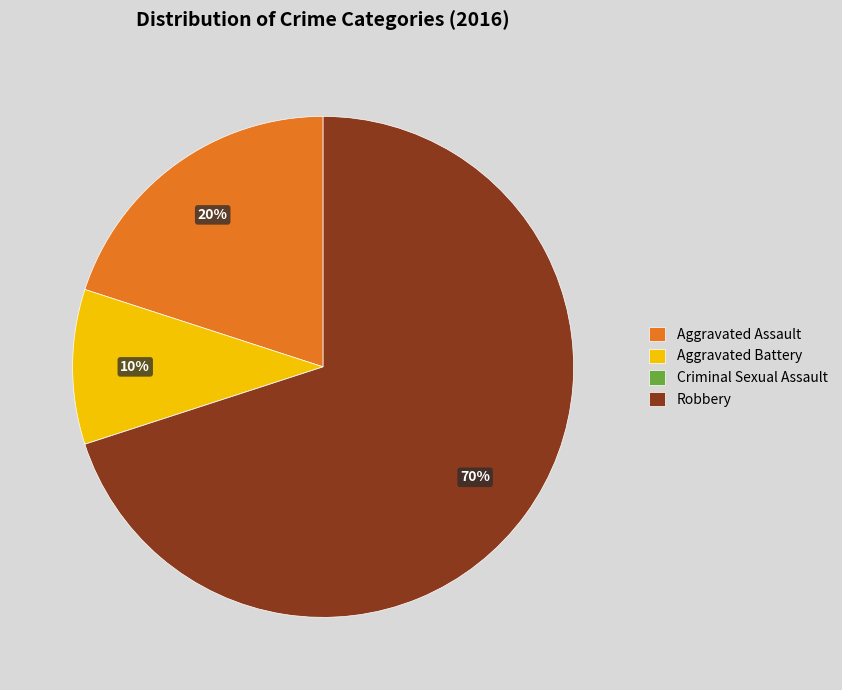

To the nearest percent, what is the combined percentage of Robbery and Aggravated Assault?

90%